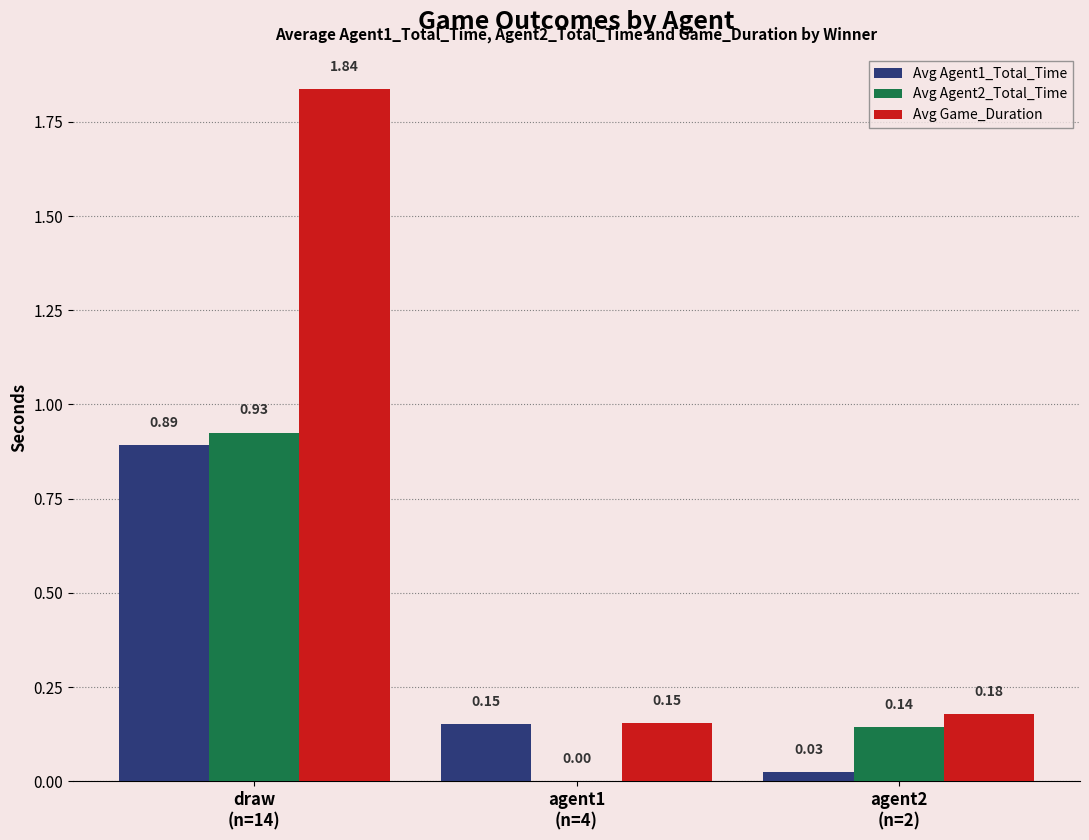

What is the sum of all Avg Agent2_Total_Time values?

1.1